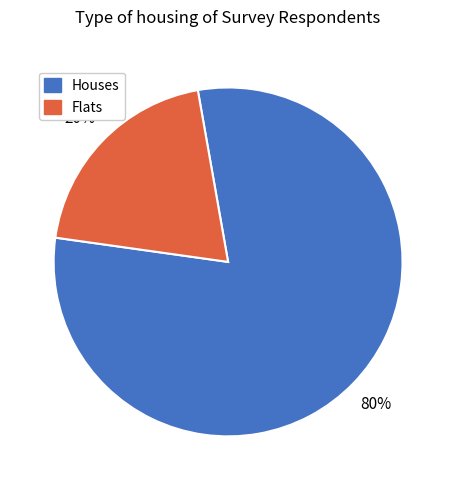

The Houses slice represents 74% of the pie. True or false?

False